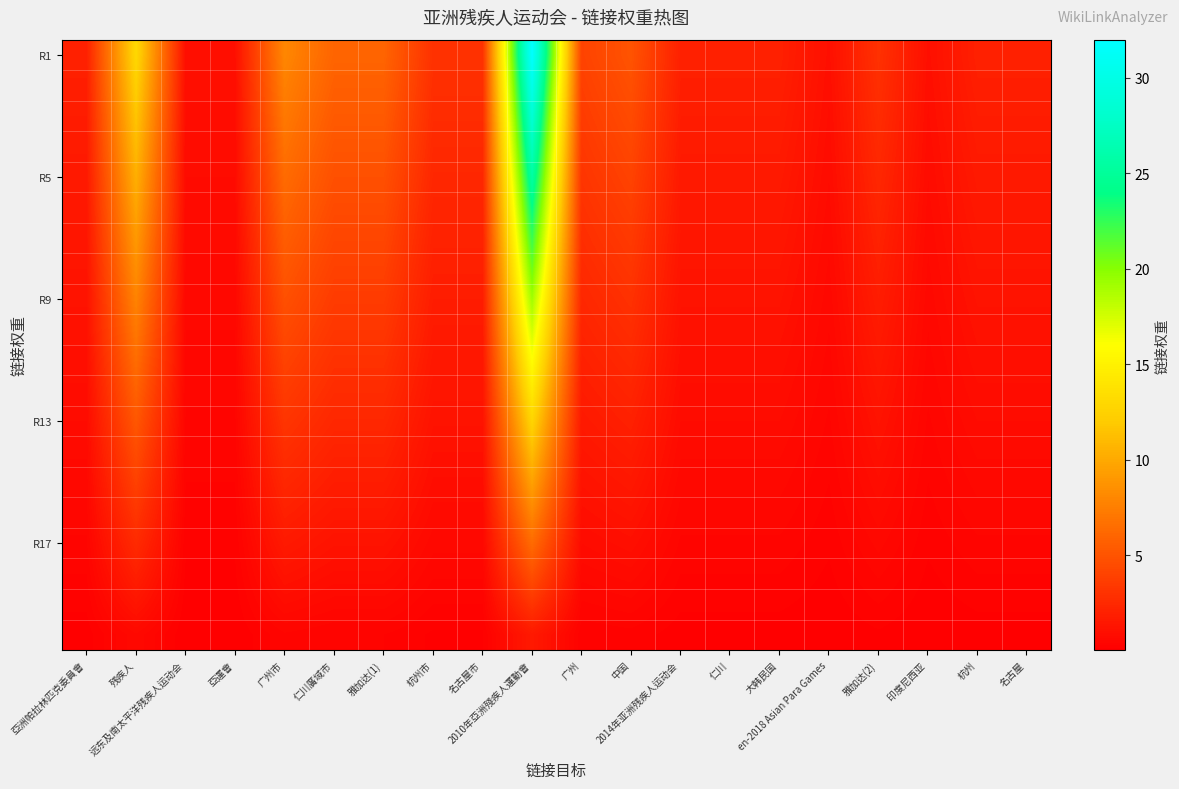

At how many categories does at least one series exceed 12?

2